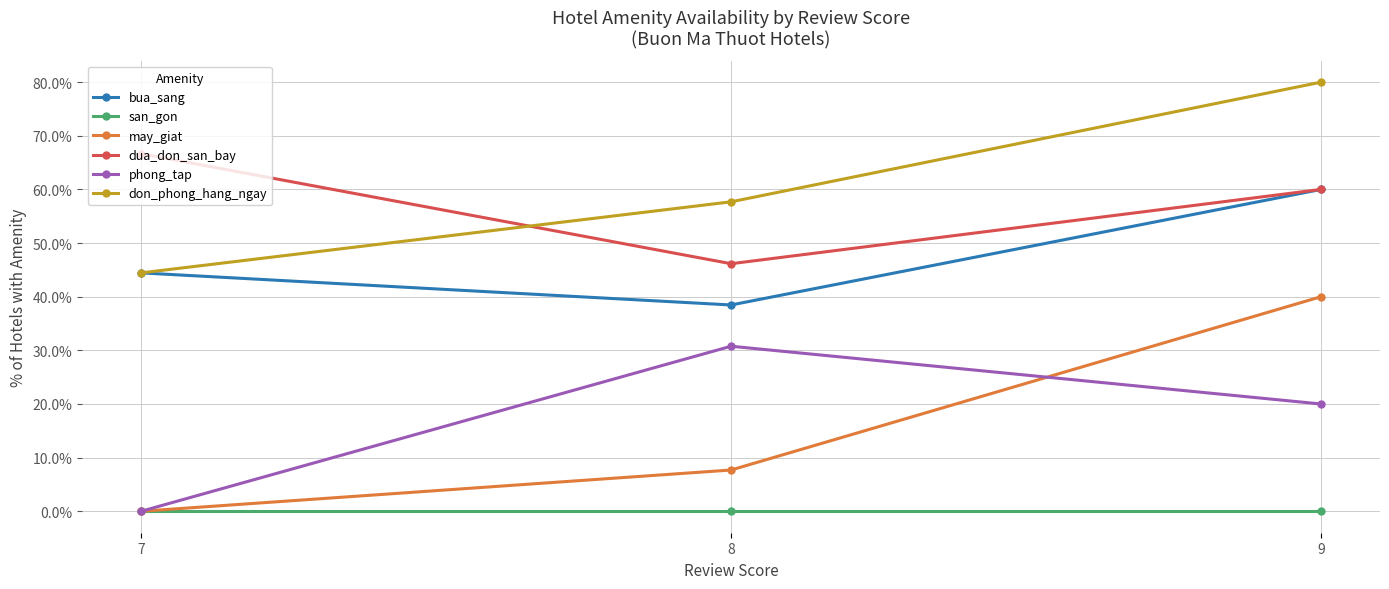

What is the value of the dua_don_san_bay point at the 2nd from the left?

46.2